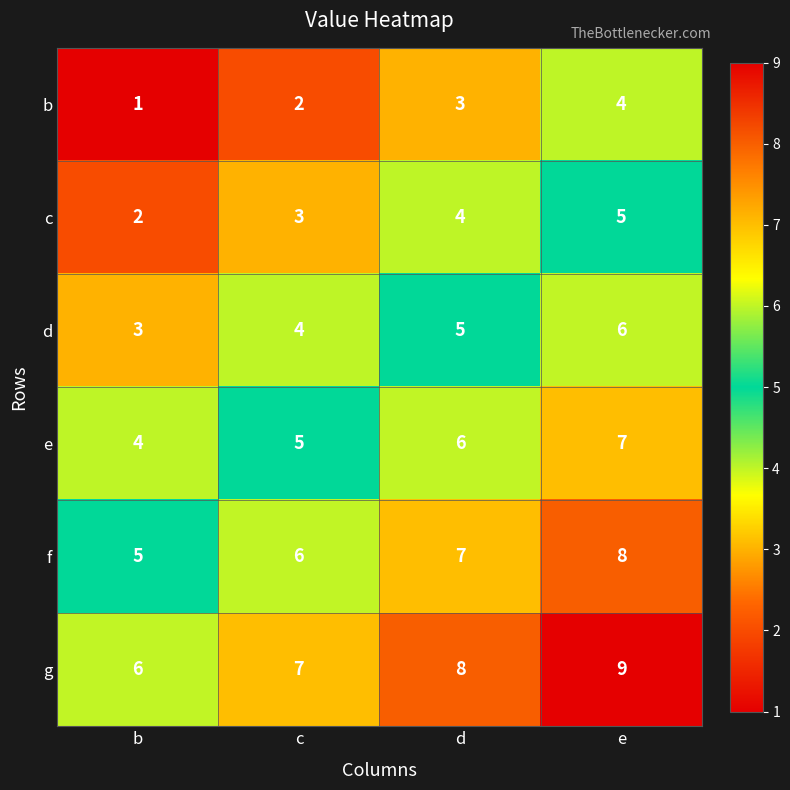

Reading left to right, list all the values displayed in this chart.

b: 1	2	3	4
c: 2	3	4	5
d: 3	4	5	6
e: 4	5	6	7
f: 5	6	7	8
g: 6	7	8	9